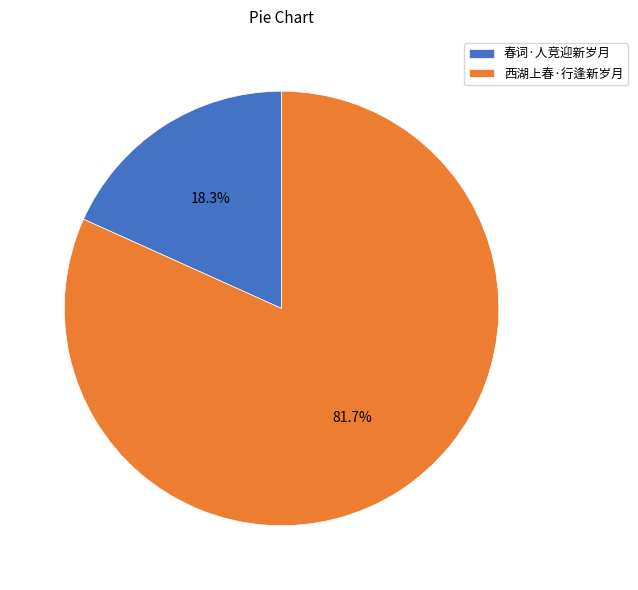

Which category has the smallest portion of the pie?

春词·人竞迎新岁月